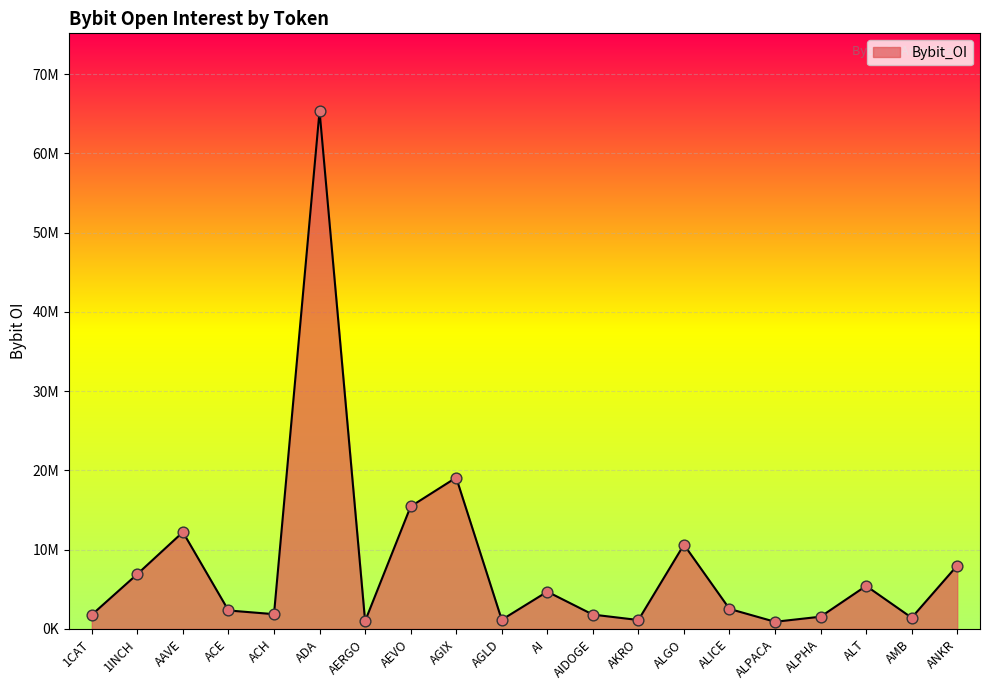

Approximately how many times larger is the value at ALPACA compared to AERGO?

0.9